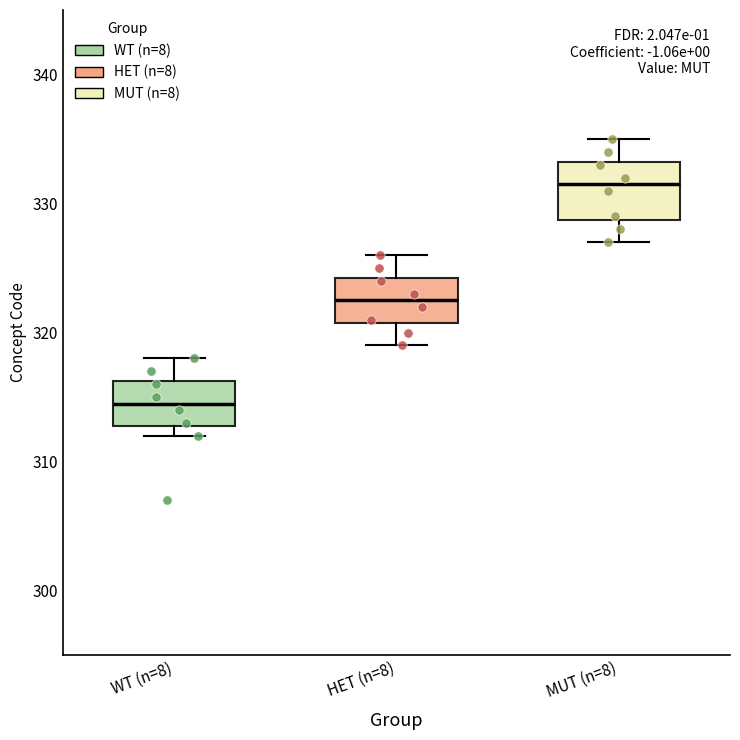

Where does the lower whisker of the box for MUT (n=8) end on the y-axis? The values are not printed on the chart, so give them approximately, as read against the axis.

327